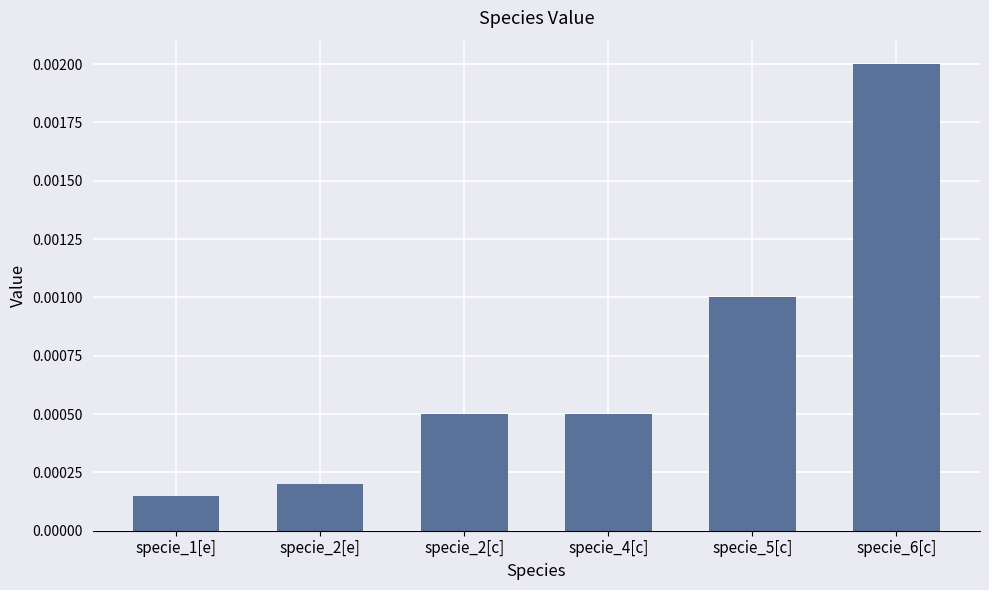

At which label is the value closest to 0?

specie_1[e]